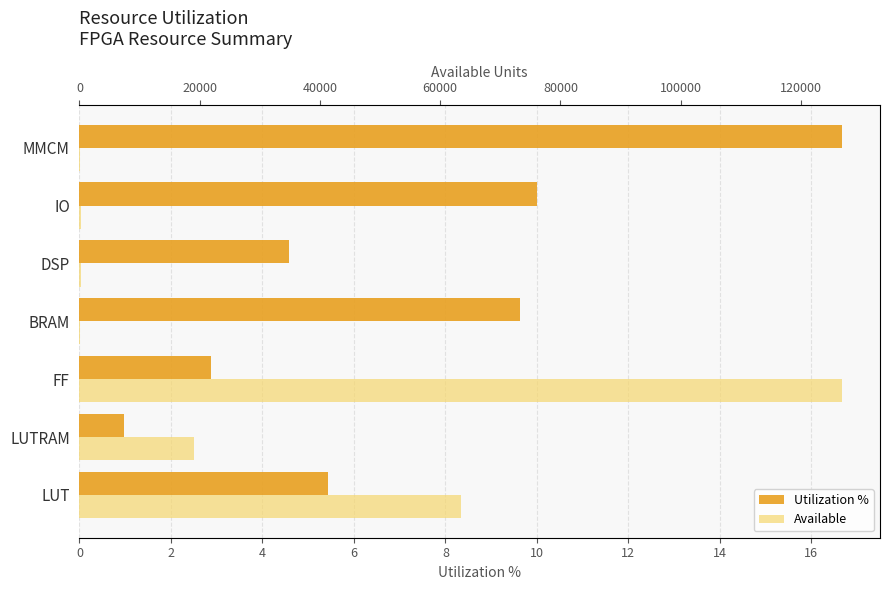

How many data points does each series have?

7